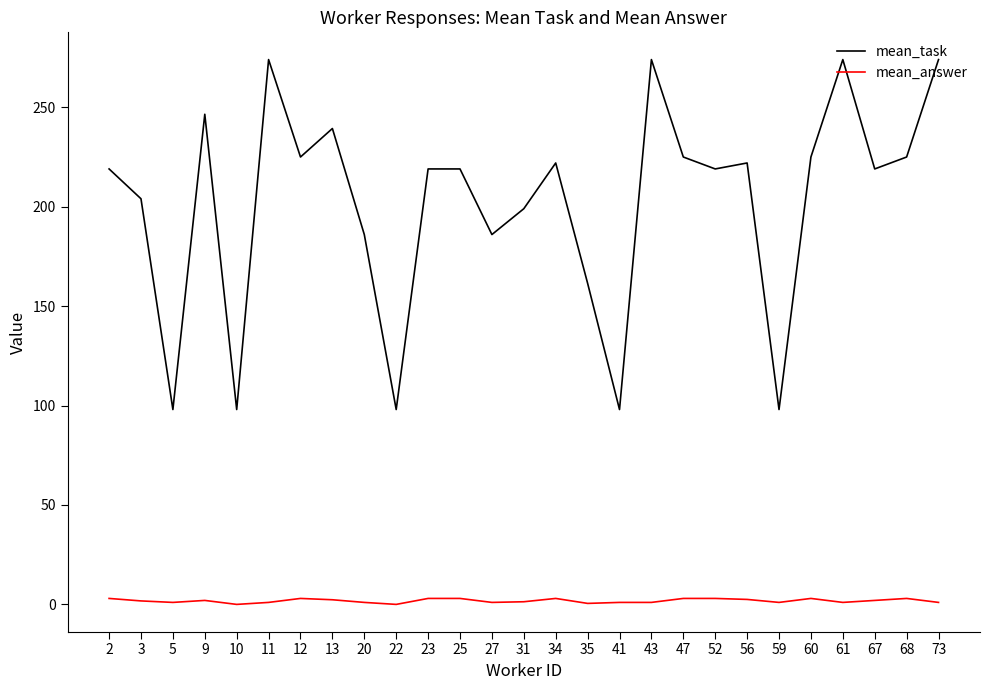

The mean_task series shows 308.9 at 56. True or false?

False